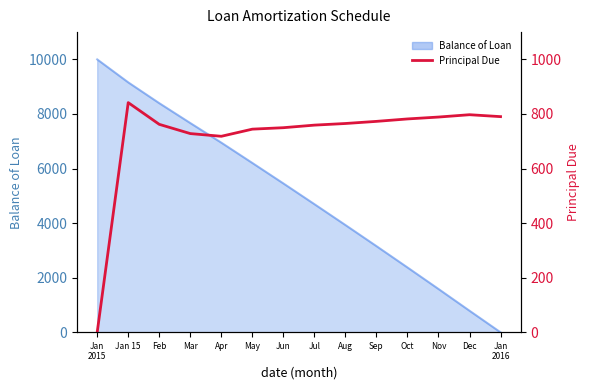

Where does the data first go above 765?

Jan 15